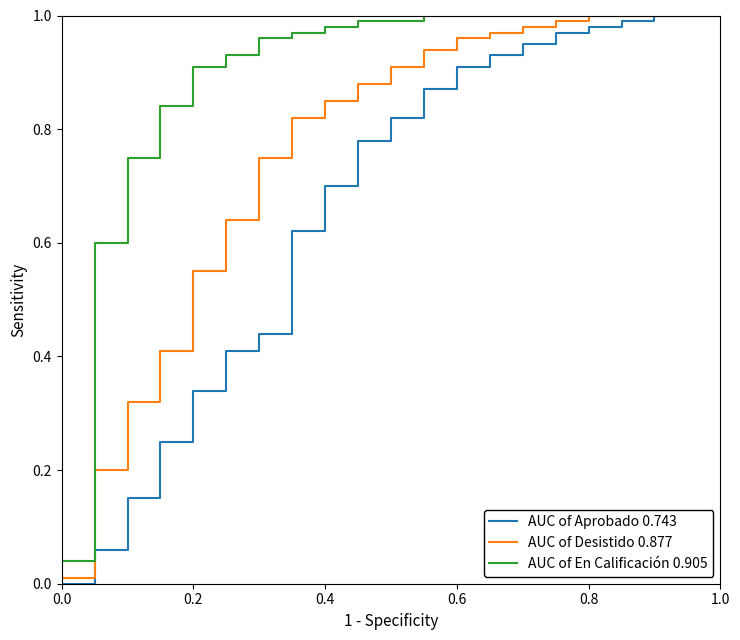

Does the chart have visible grid lines?

No